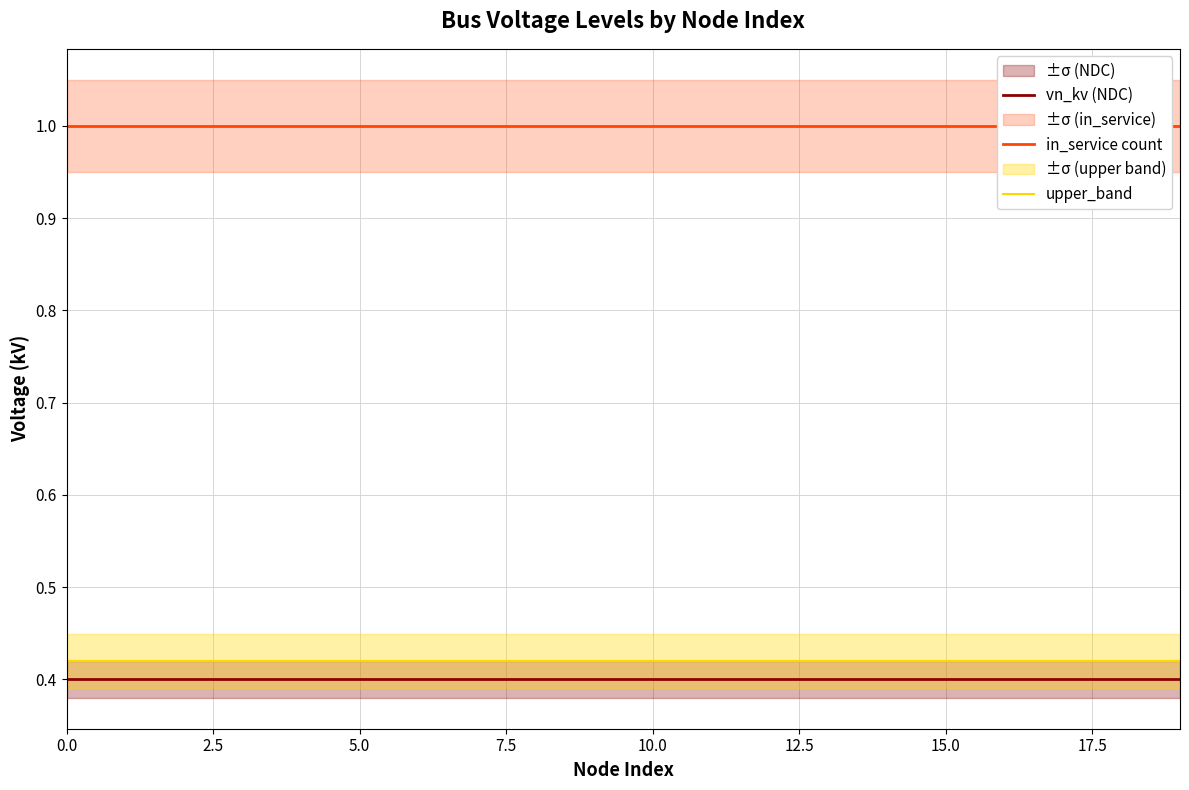

The value of vn_kv (NDC) at 5.0 is 0.4. True or false?

True